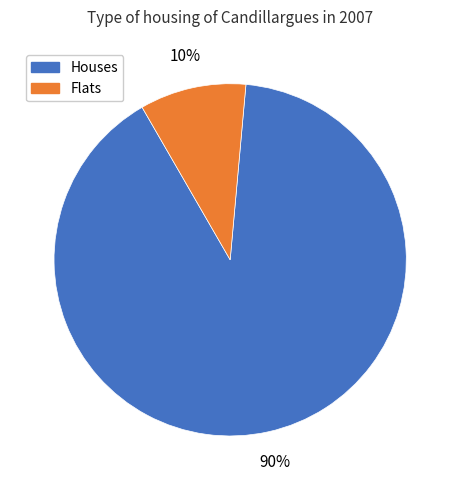

To the nearest percent, what percentage of the pie is Flats?

10%